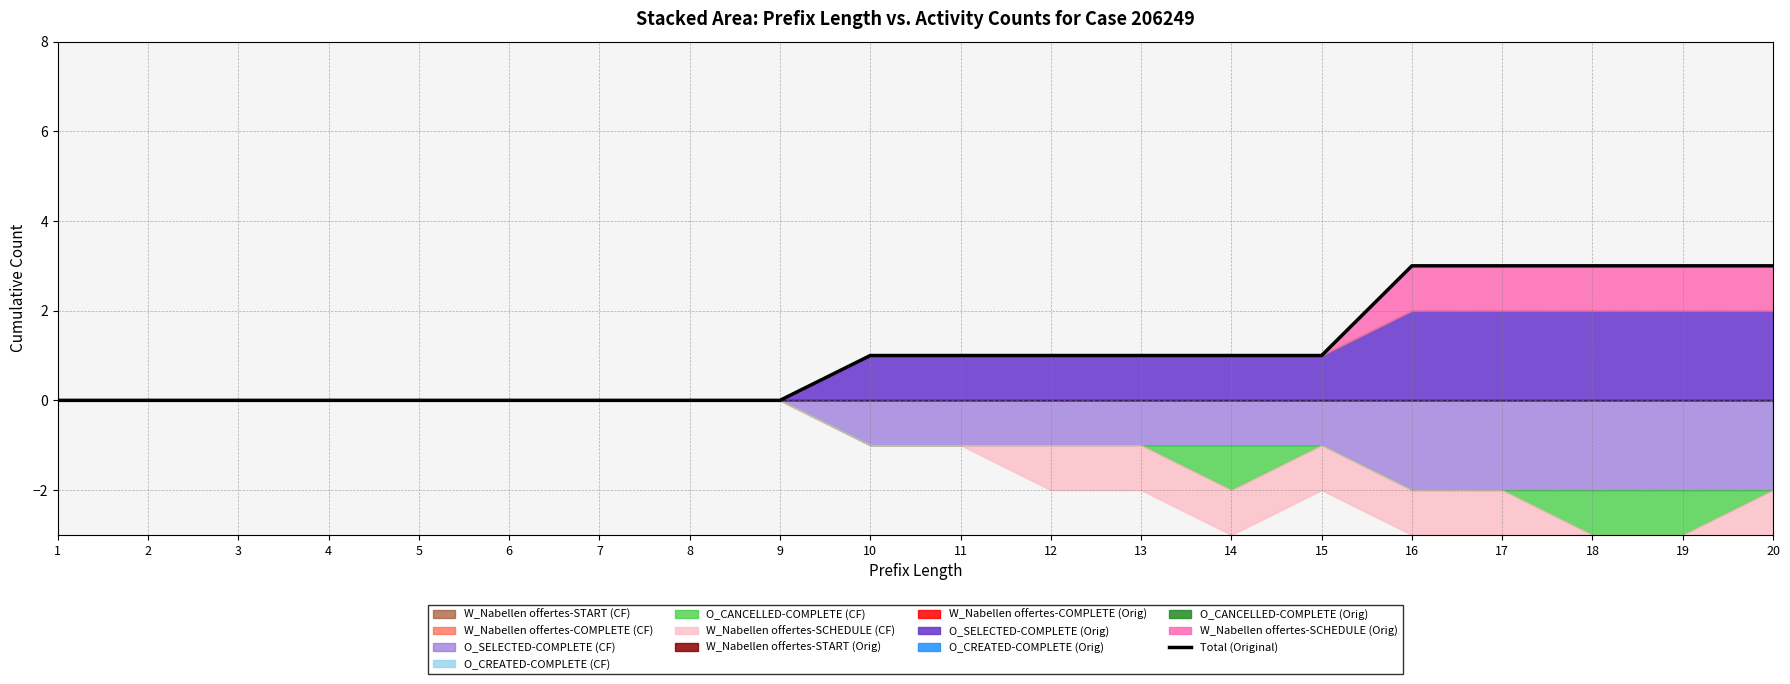

Count the number of values greater than 1.

5